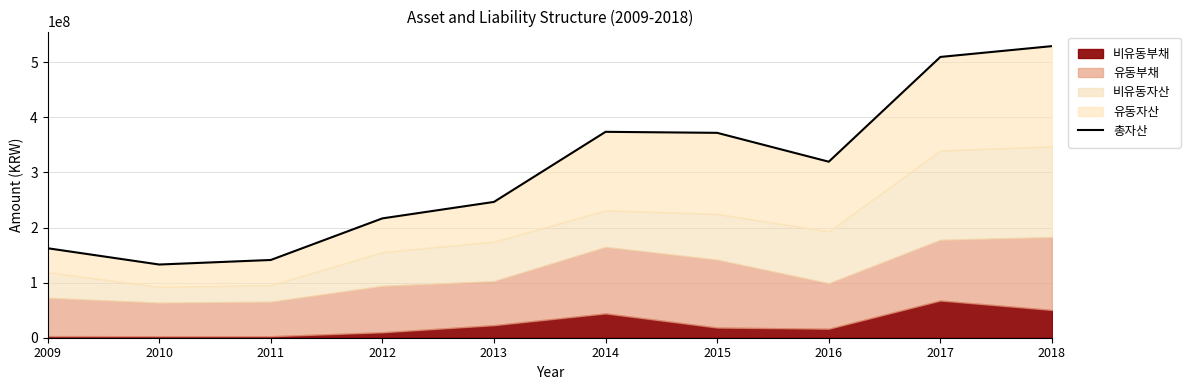

The value at 2017 is 285265734. True or false?

False